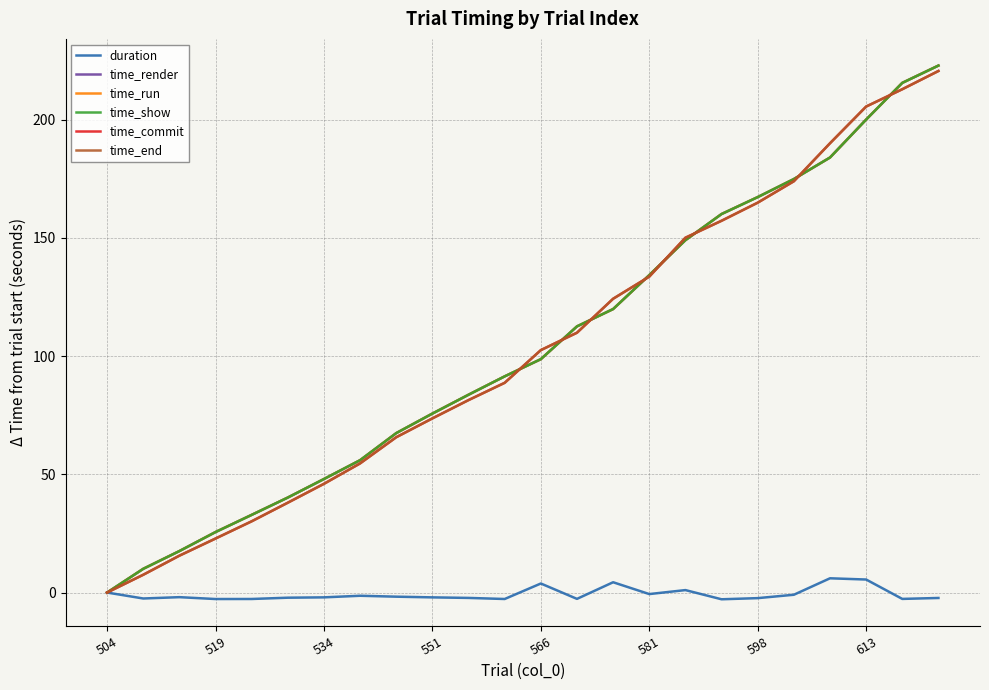

Which series has the widest spread of values?

time_run